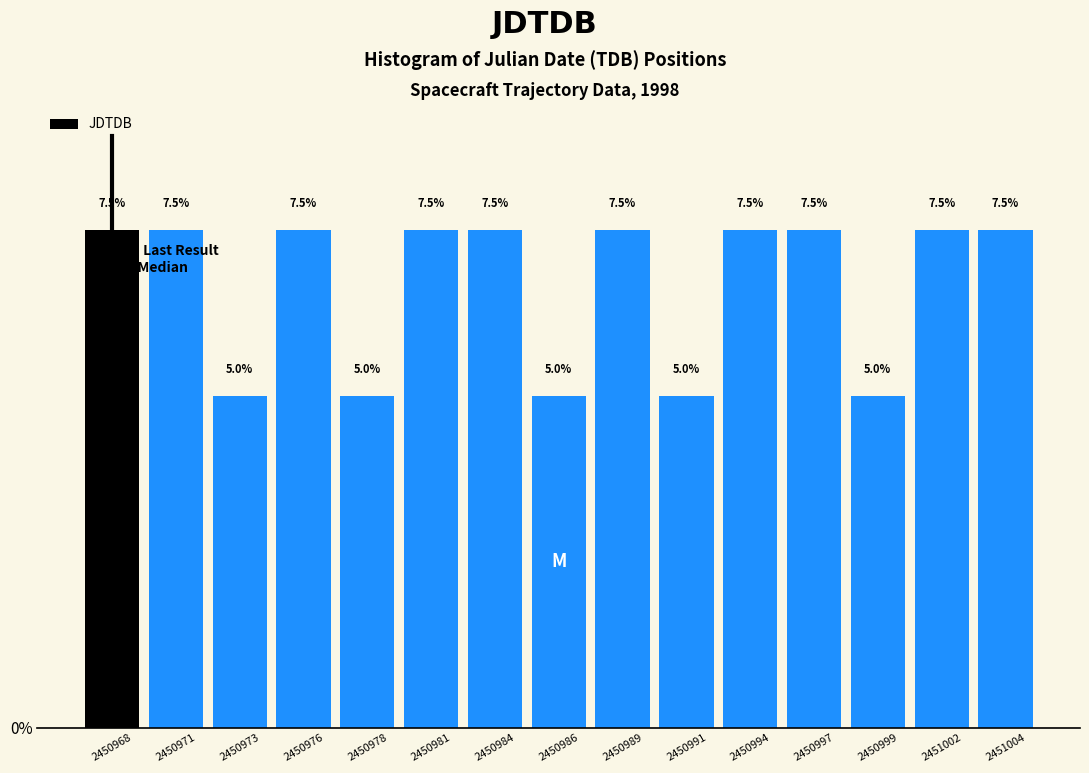

Reading left to right, list every bar in this chart as the range it spans on the x-axis followed by its height. The bar edges are not printed on the chart, so give them approximately, as read against the axis.

2450966.5 to 2450969.5: 7.5
2450969.5 to 2450972.0: 7.5
2450972.0 to 2450974.5: 5.0
2450974.5 to 2450977.0: 7.5
2450977.0 to 2450979.5: 5.0
2450979.5 to 2450982.5: 7.5
2450982.5 to 2450985.0: 7.5
2450985.0 to 2450987.5: 5.0
2450987.5 to 2450990.0: 7.5
2450990.0 to 2450992.5: 5.0
2450992.5 to 2450995.5: 7.5
2450995.5 to 2450998.0: 7.5
2450998.0 to 2451000.5: 5.0
2451000.5 to 2451003.0: 7.5
2451003.0 to 2451005.5: 7.5